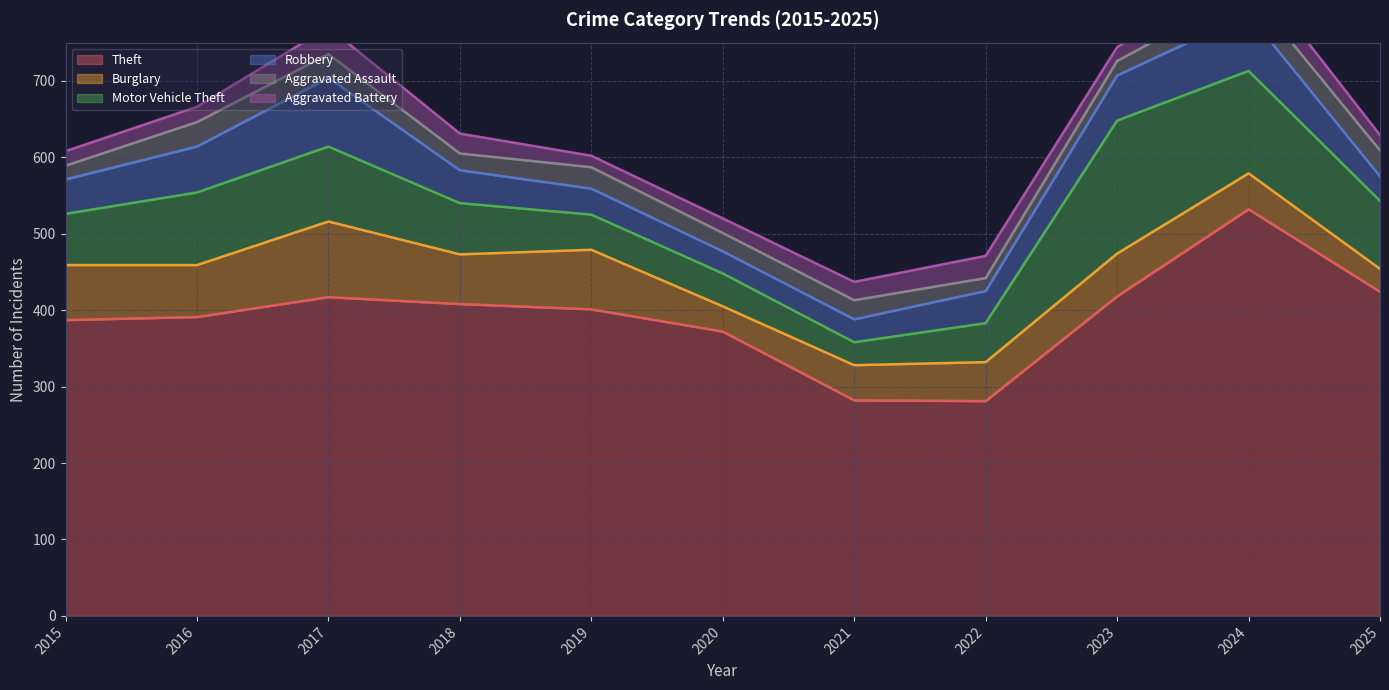

Reading right to left, list all the values displayed in this chart.

Theft: 424	532	418	281	282	372	401	408	417	391	387
Burglary: 30	47	56	51	46	33	78	65	99	68	72
Motor Vehicle Theft: 89	134	174	51	30	43	46	67	98	95	67
Robbery: 32	74	59	42	30	29	34	43	90	60	45
Aggravated Assault: 34	32	19	17	25	24	28	22	31	32	18
Aggravated Battery: 20	31	18	29	24	19	15	26	35	20	19